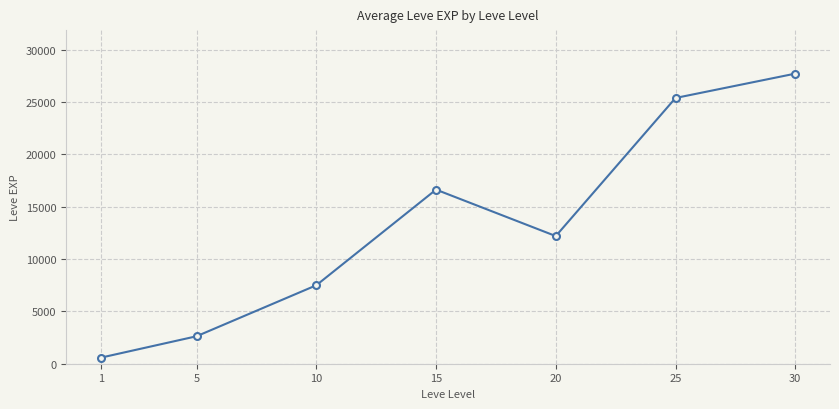

What is the value of the 5th point from the left?

12193